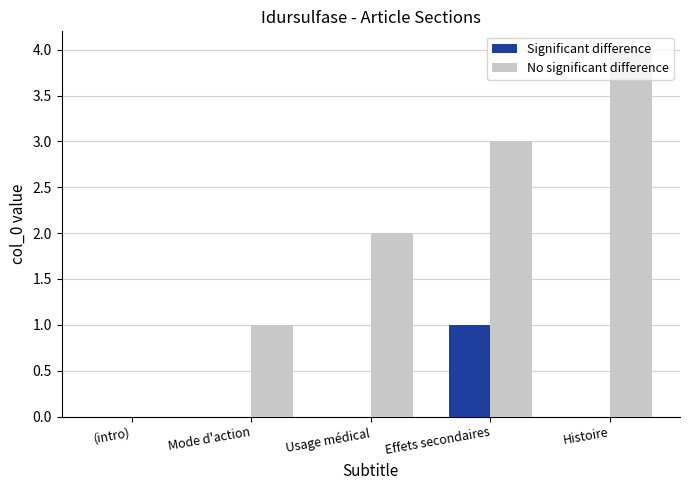

What is the greatest value displayed?

4